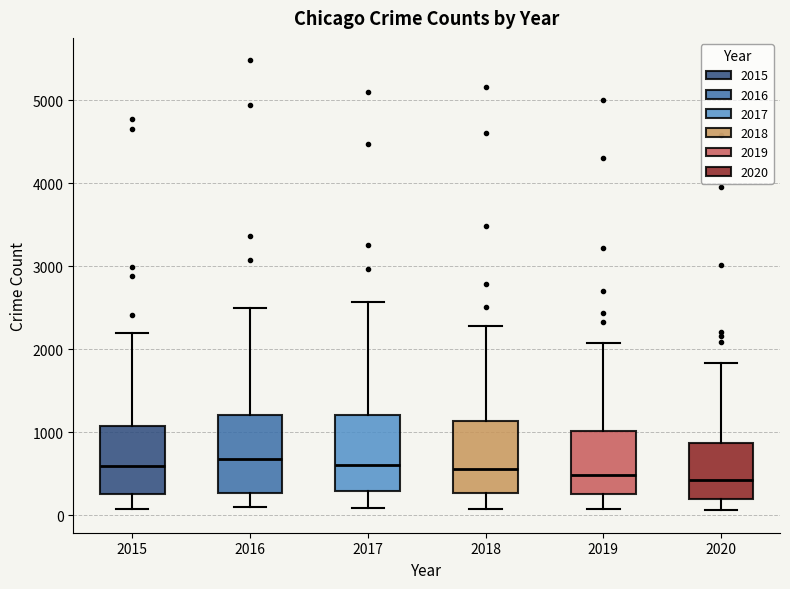

Reading left to right, read every box against the y-axis: the position of its median line, the range the box covers, and the ends of its whiskers. The values are not printed on the chart, so give them approximately, as read against the axis.

2015: median 600, box 300 to 1100, whiskers 100 to 2200
2016: median 700, box 300 to 1200, whiskers 100 to 2500
2017: median 600, box 300 to 1200, whiskers 100 to 2600
2018: median 600, box 300 to 1100, whiskers 100 to 2300
2019: median 500, box 300 to 1000, whiskers 100 to 2100
2020: median 400, box 200 to 900, whiskers 100 to 1800